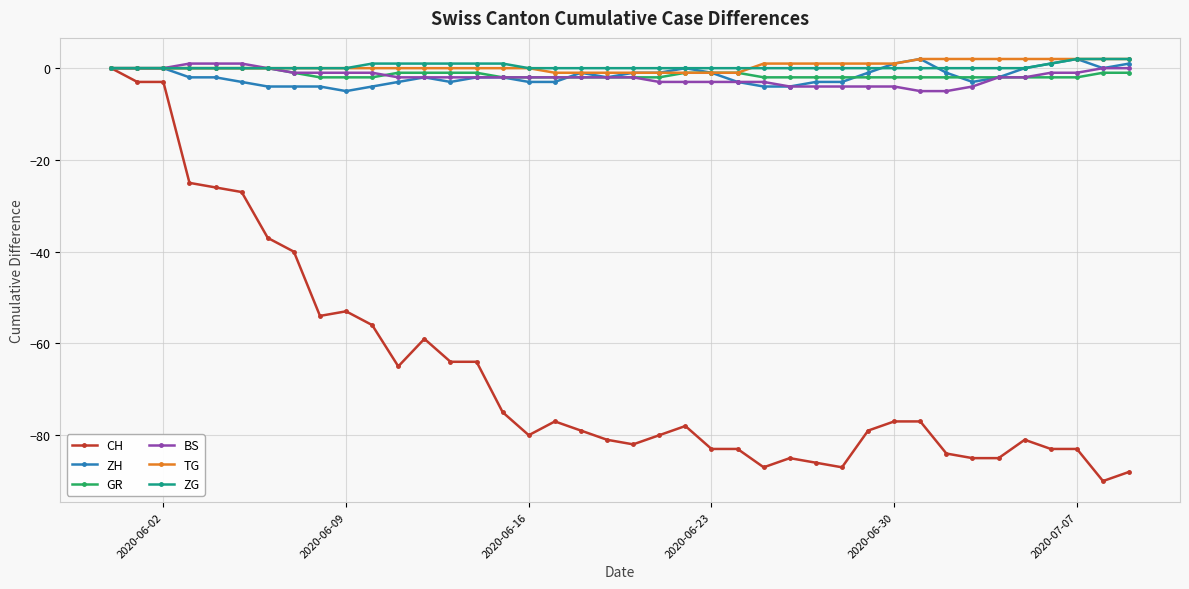

What is the value of the BS point at the 31st from the left?

-4